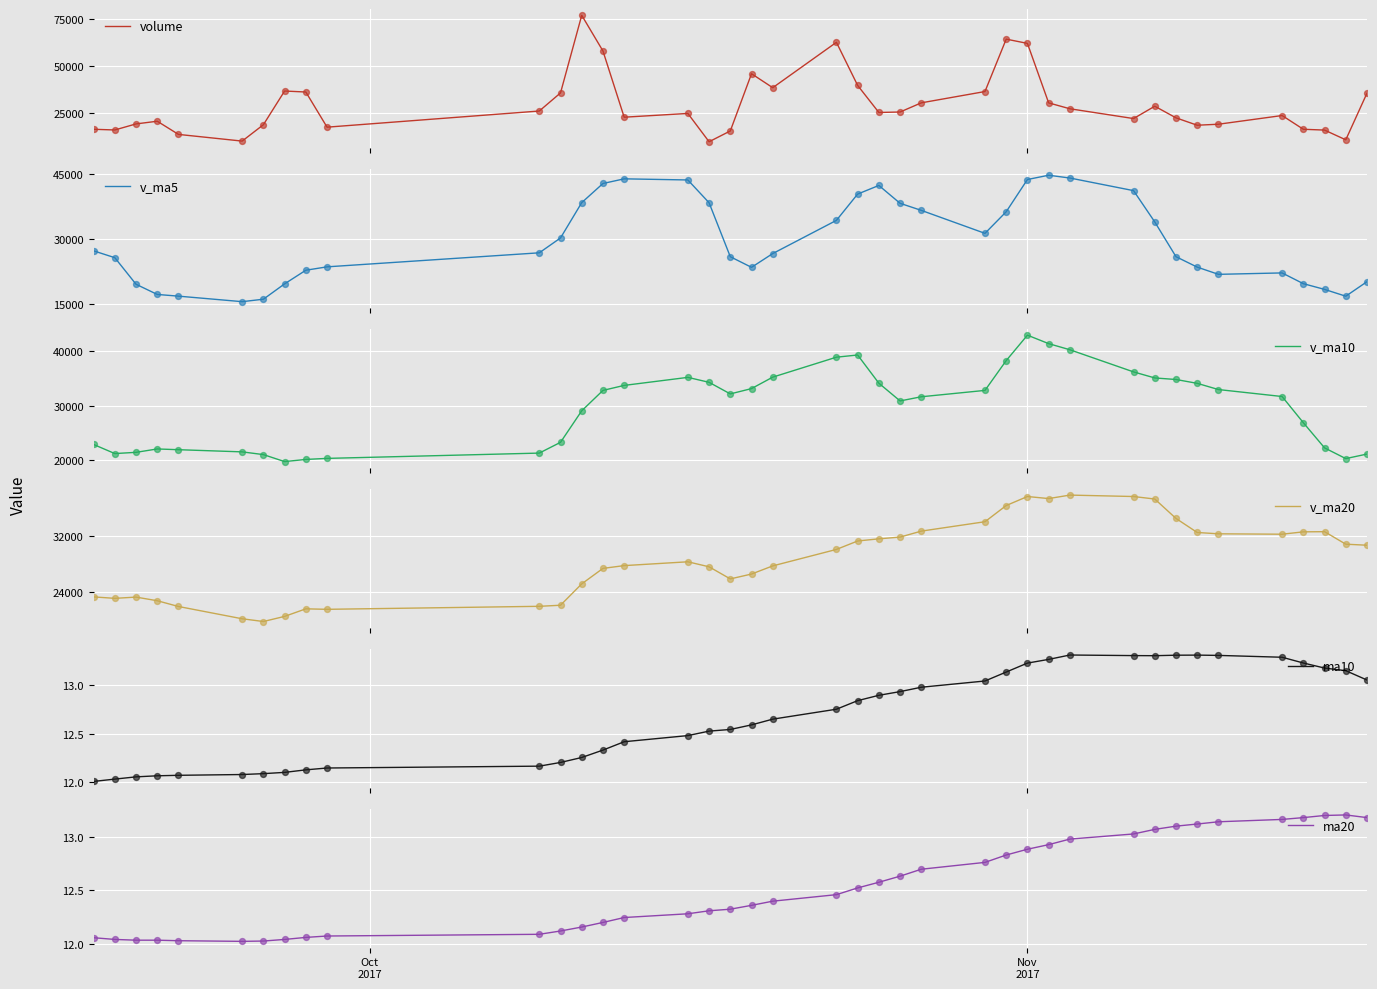

At how many categories does at least one series exceed 35364?

23